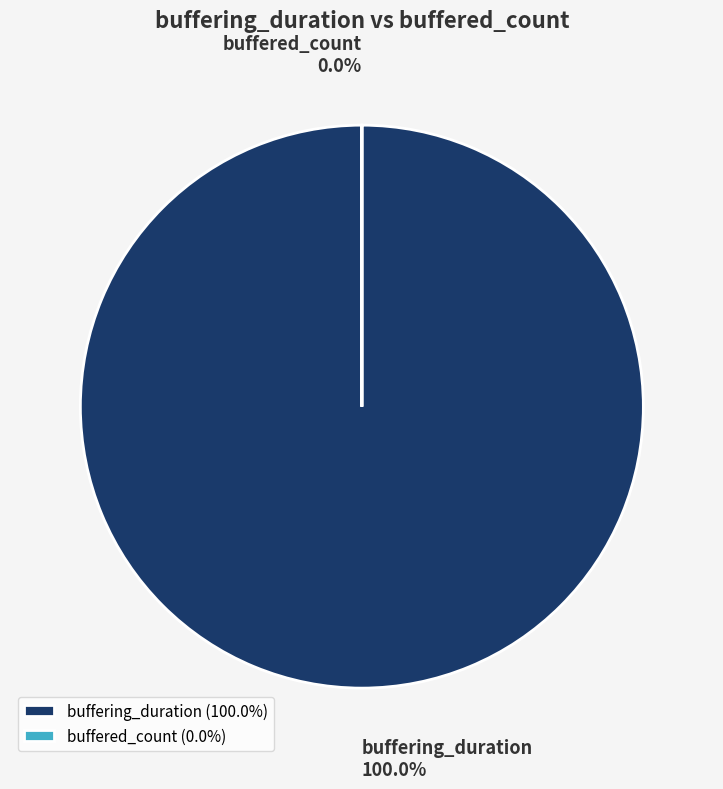

To the nearest percent, what percentage of the pie is buffering_duration?

100%